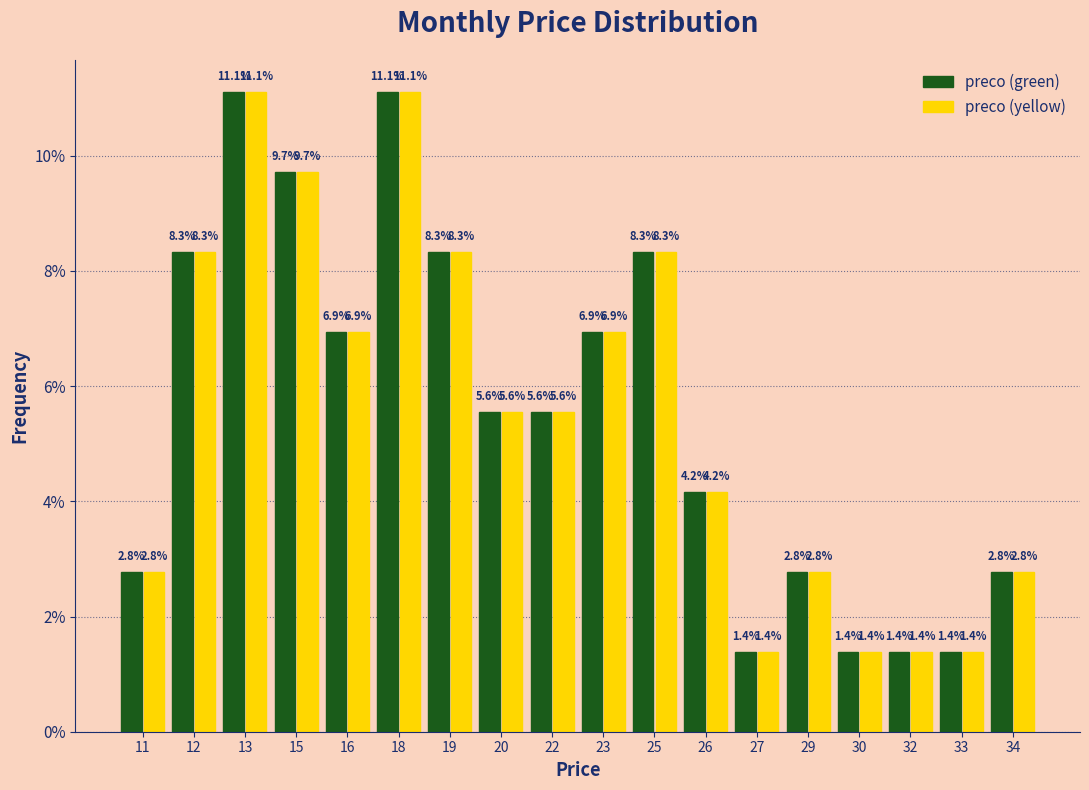

Reading left to right, extract all data points from this chart.

preco (green): 2.8	8.3	11.1	9.7	6.9	11.1	8.3	5.6	5.6	6.9	8.3	4.2	1.4	2.8	1.4	1.4	1.4	2.8
preco (yellow): 2.8	8.3	11.1	9.7	6.9	11.1	8.3	5.6	5.6	6.9	8.3	4.2	1.4	2.8	1.4	1.4	1.4	2.8